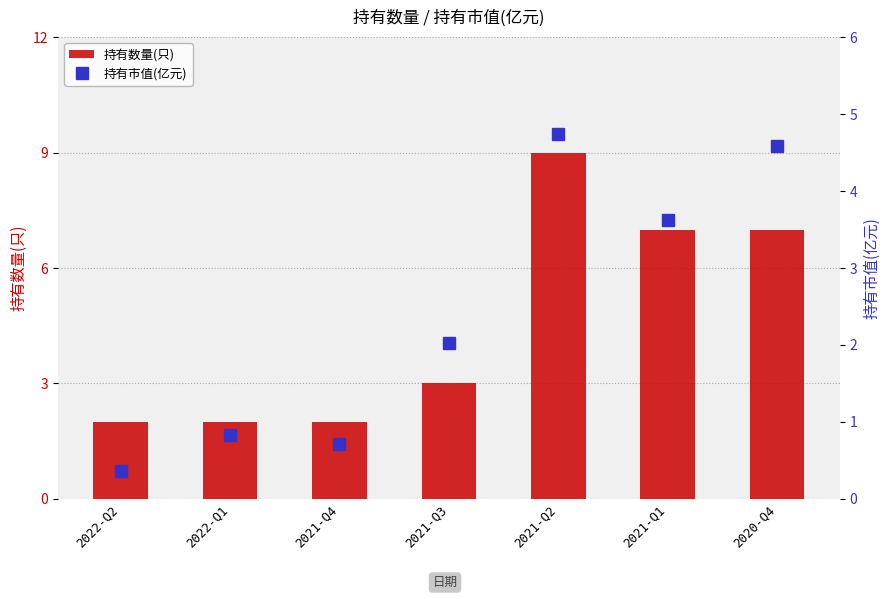

What is the label of the 5th bar from the right?

2021-Q4